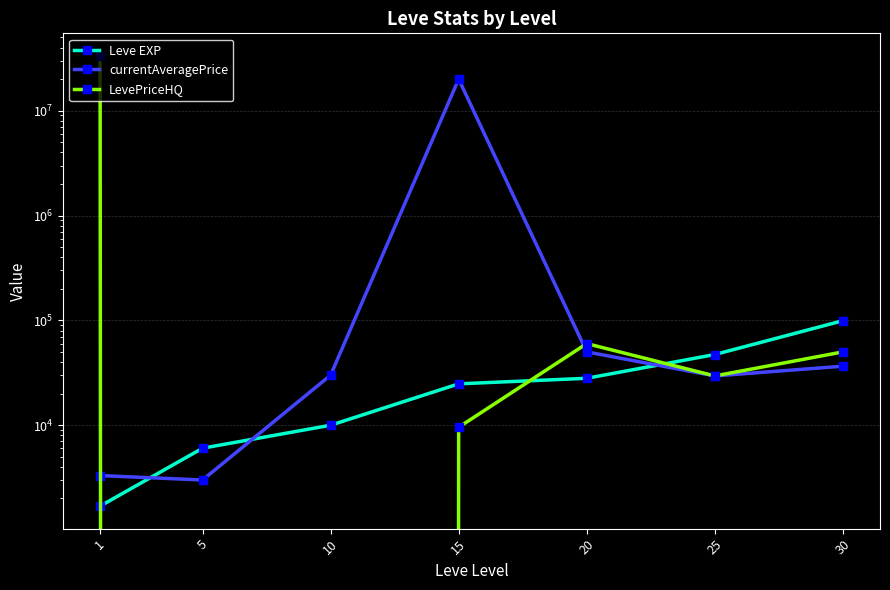

Rank the series at 1 from highest to lowest value.

LevePriceHQ, currentAveragePrice, Leve EXP